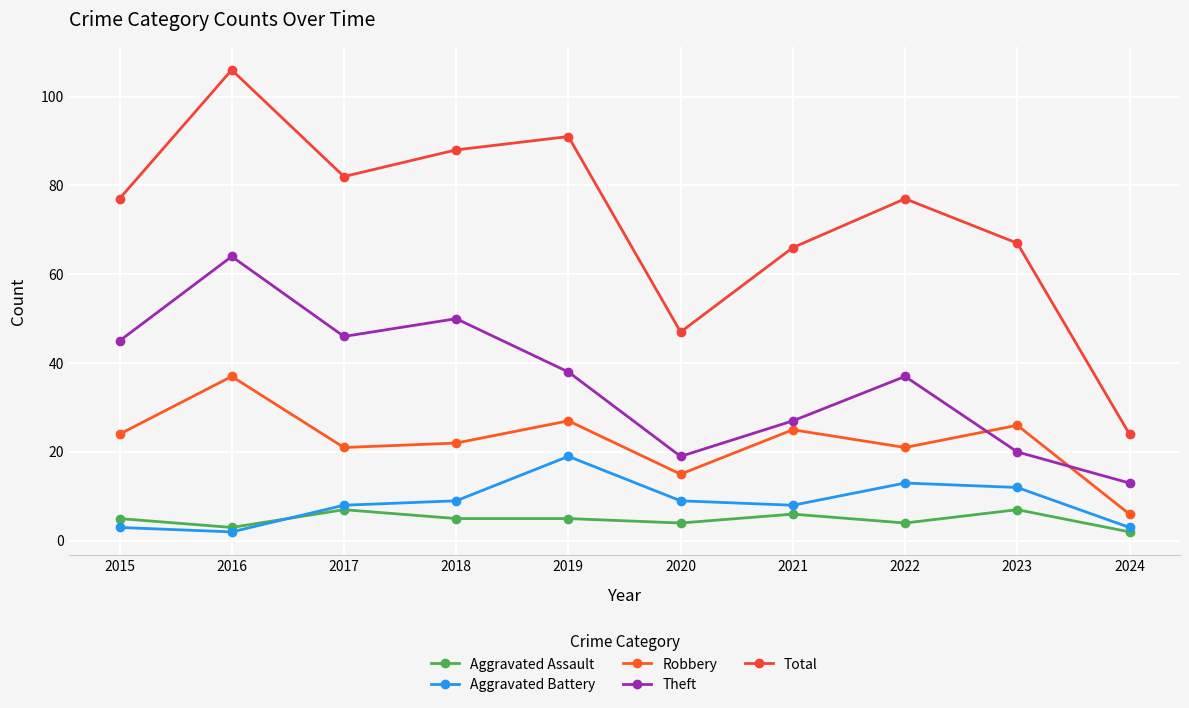

What is the spread (max minus min) of values at 2015?

74